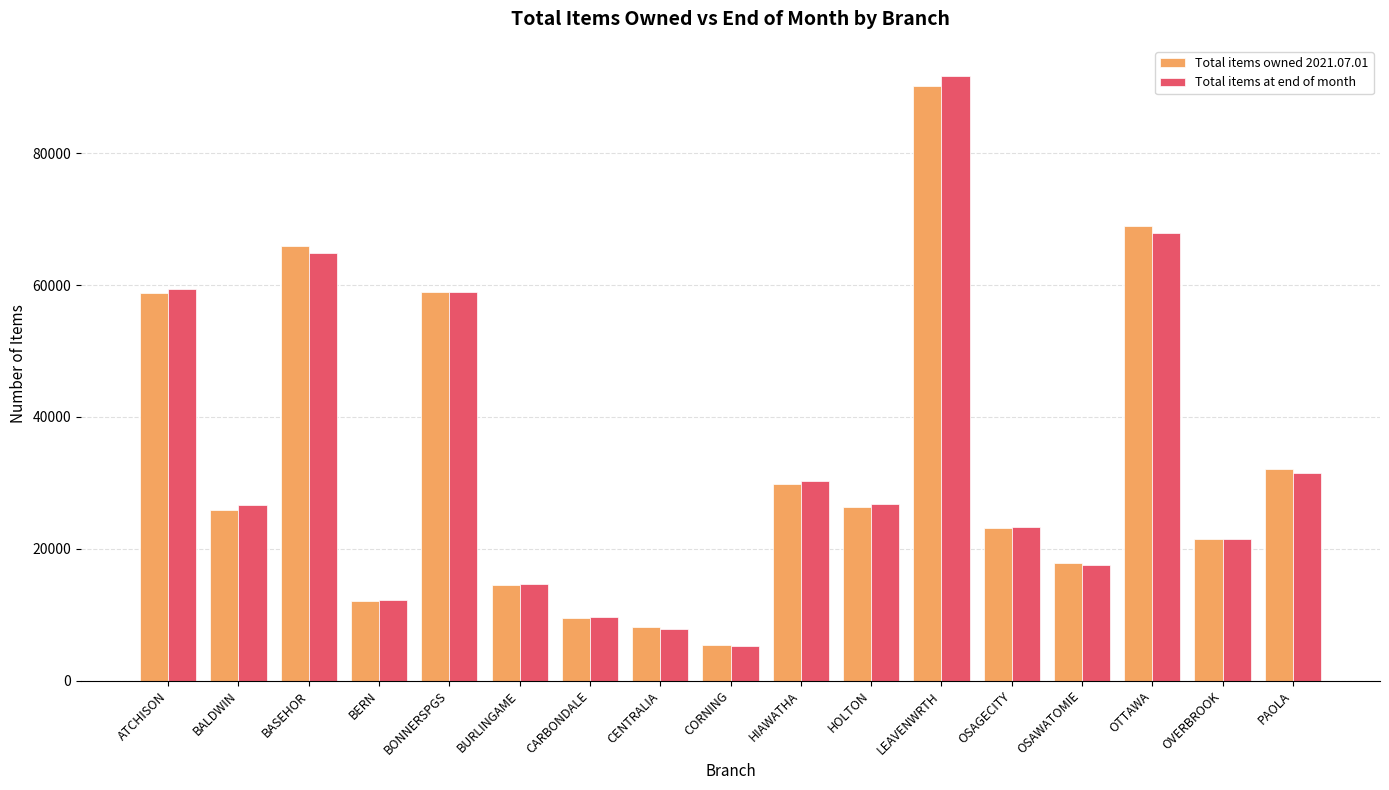

Which series has the widest spread of values?

Total items at end of month